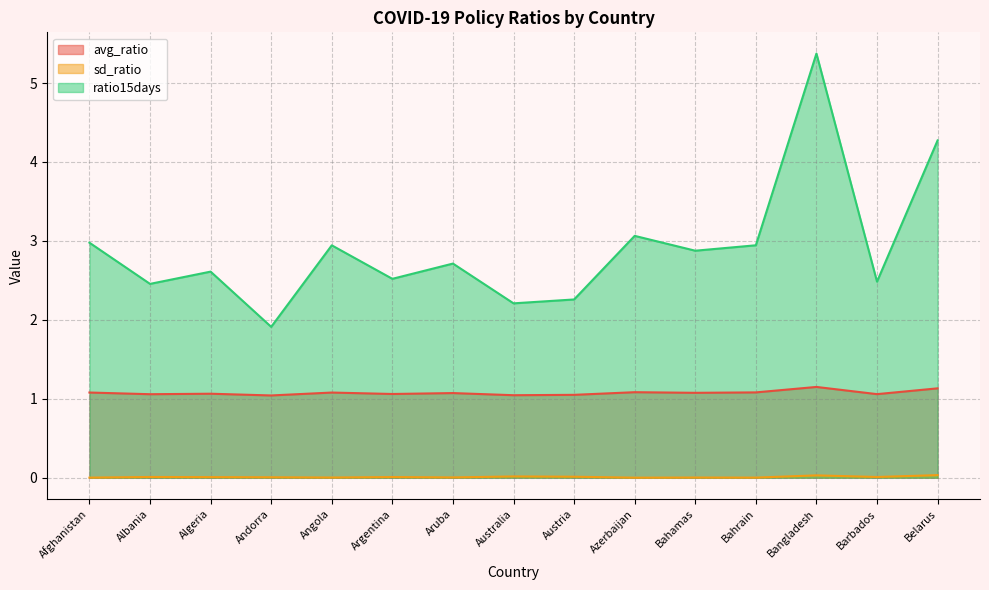

Which series has the largest total across all categories?

ratio15days